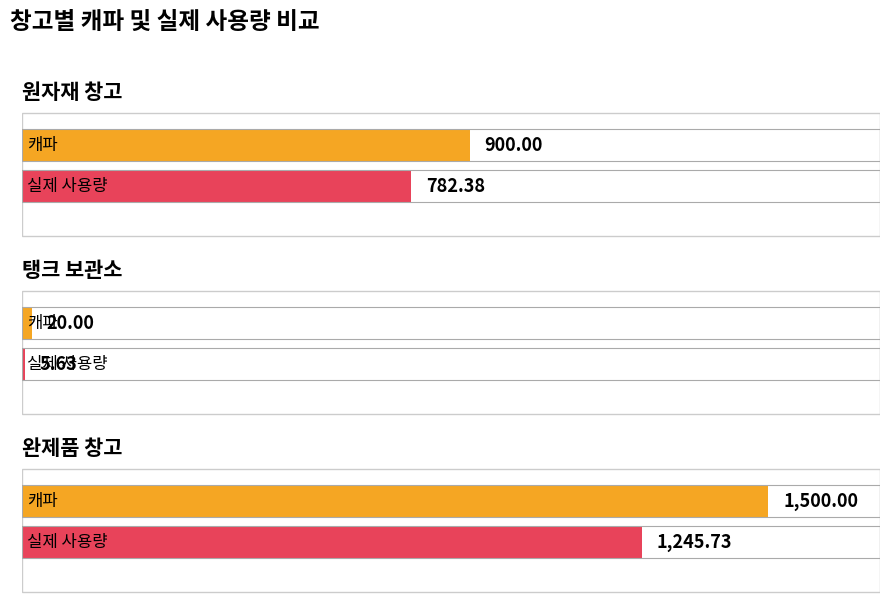

Count the number of data series in this chart.

2